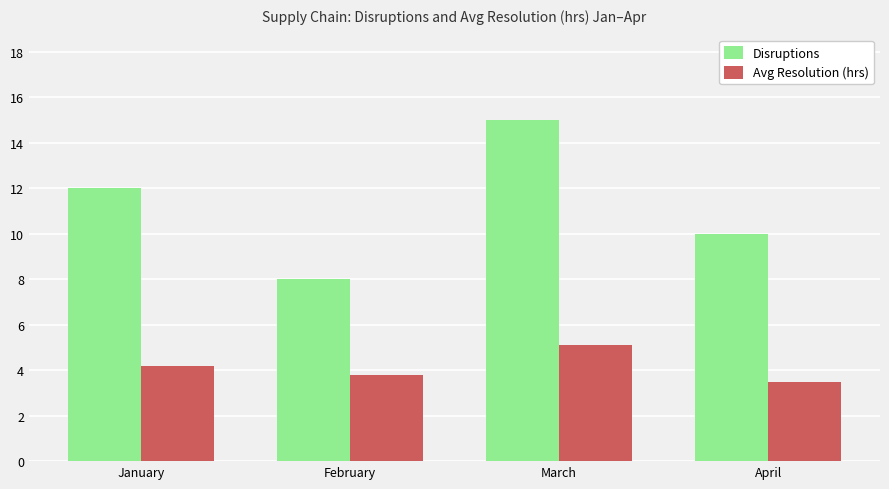

Reading left to right, transcribe all the data shown in this chart.

Disruptions: 12.0	8.0	15.0	10.0
Avg Resolution (hrs): 4.2	3.8	5.1	3.5